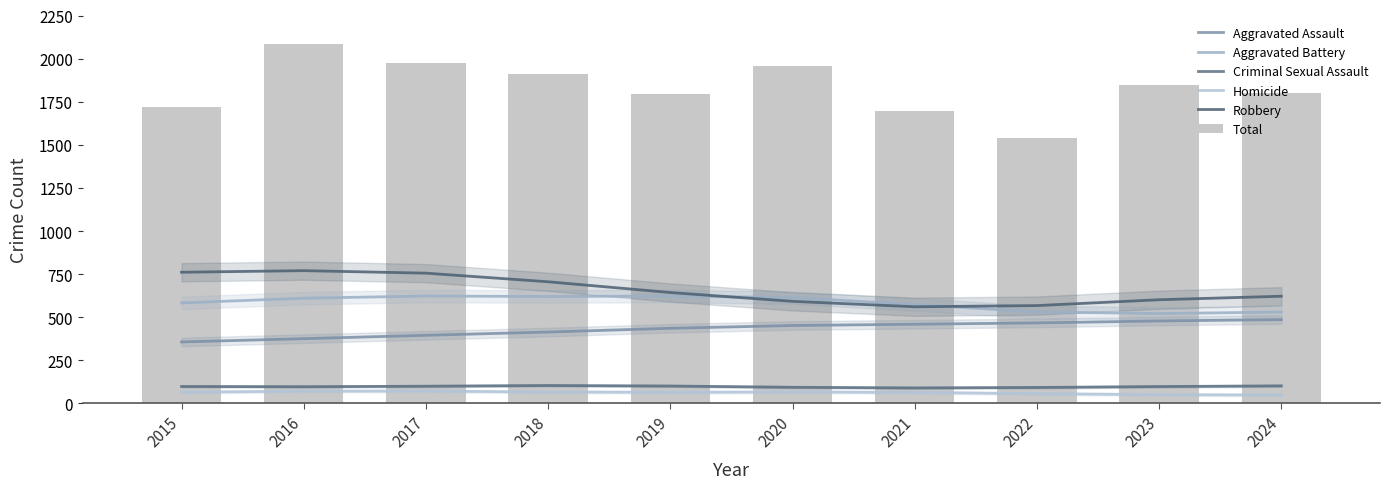

Rank the series by their maximum value, from highest to lowest.

Total, Robbery, Aggravated Battery, Aggravated Assault, Criminal Sexual Assault, Homicide